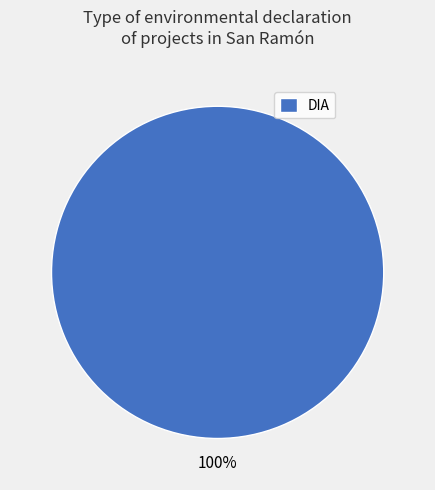

What percentage is the DIA slice, to the nearest percent?

100%